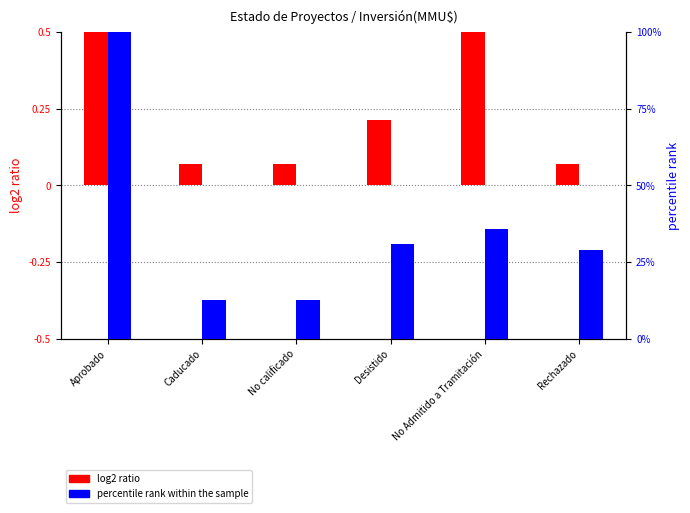

What is the value of the percentile rank within the sample bar at the 1st from the left?

100.0